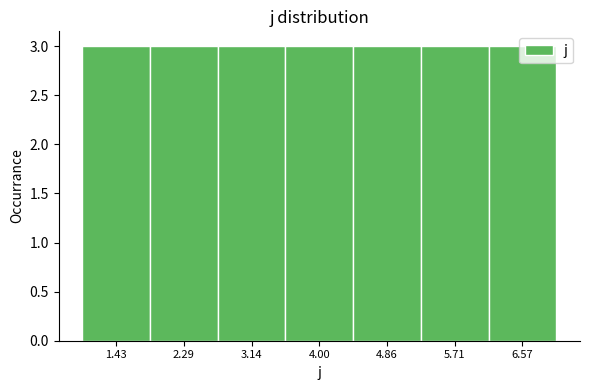

What is the height of the bar covering 2.7 to 3.6 on the x-axis? Neither the bar edges nor the heights are printed on the chart, so give them approximately, as read against the axes.

3